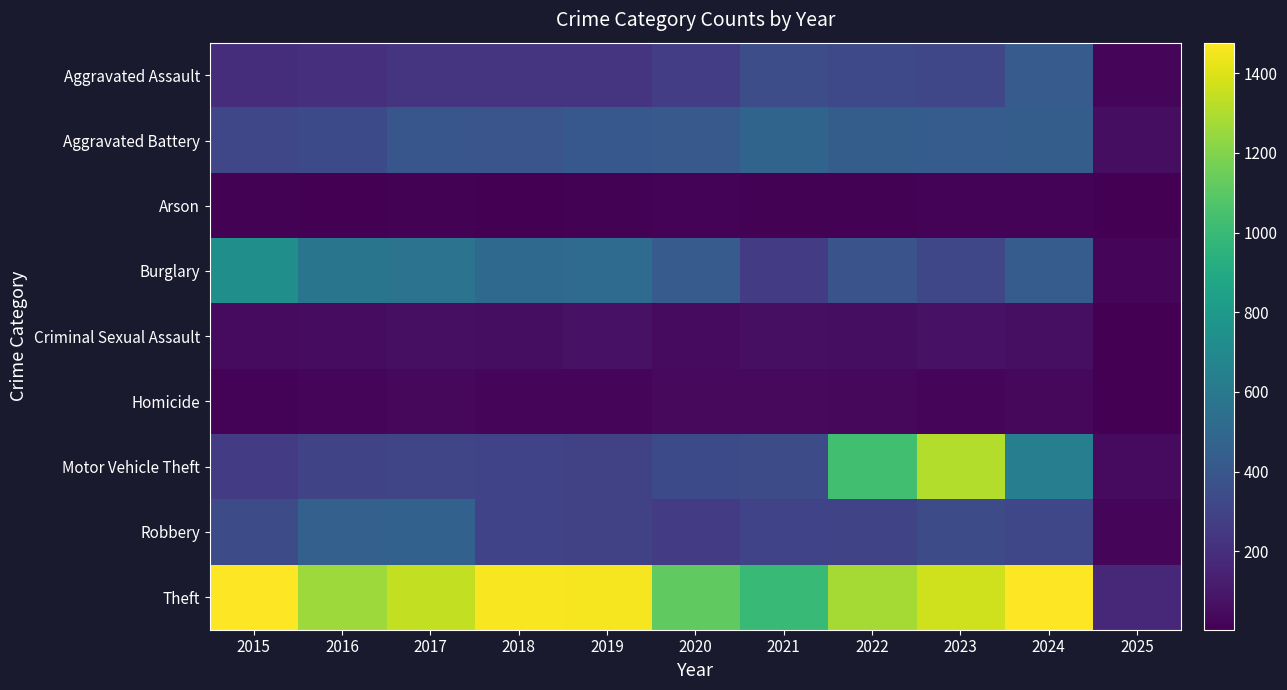

What is the total value across all series at 2019?

3294